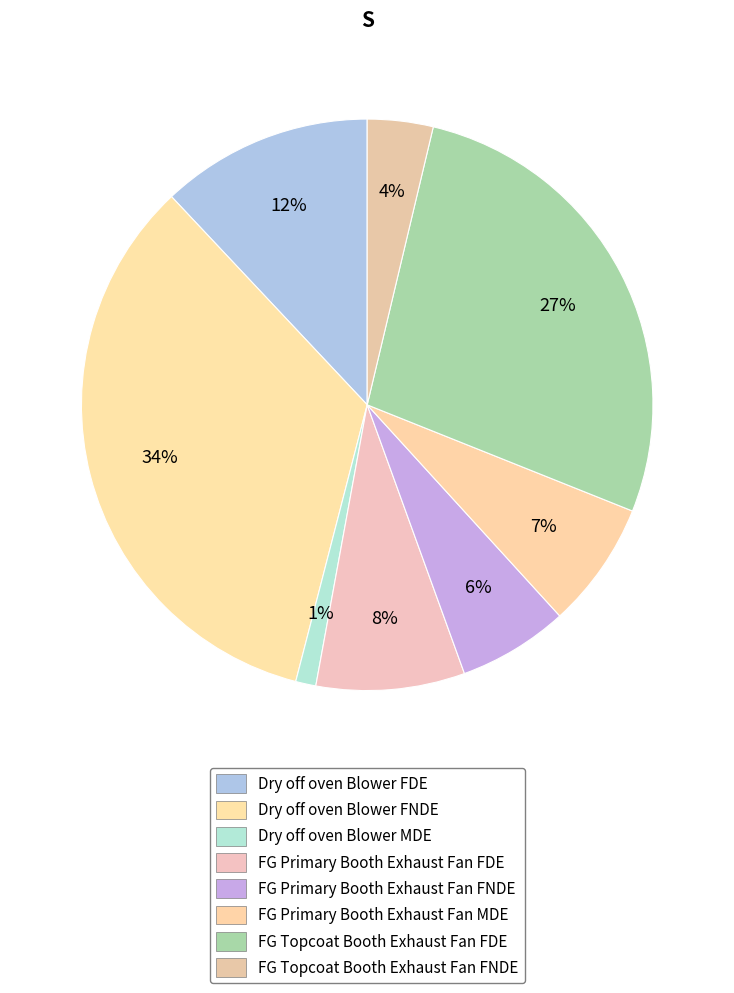

How many segments does this pie chart have?

8